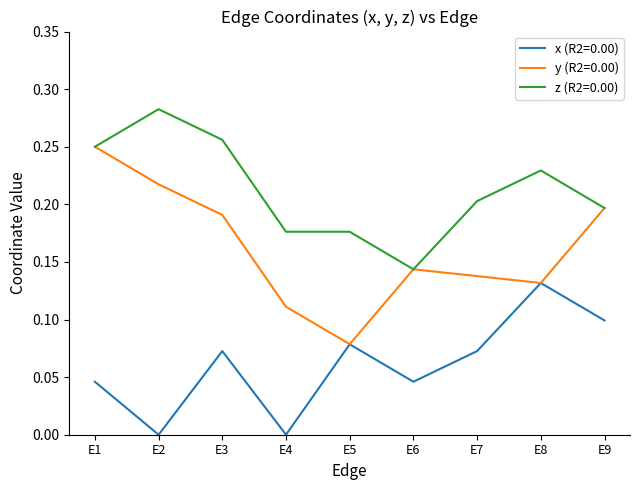

True or false: x (R2=0.00) and z (R2=0.00) cross at least once.

False